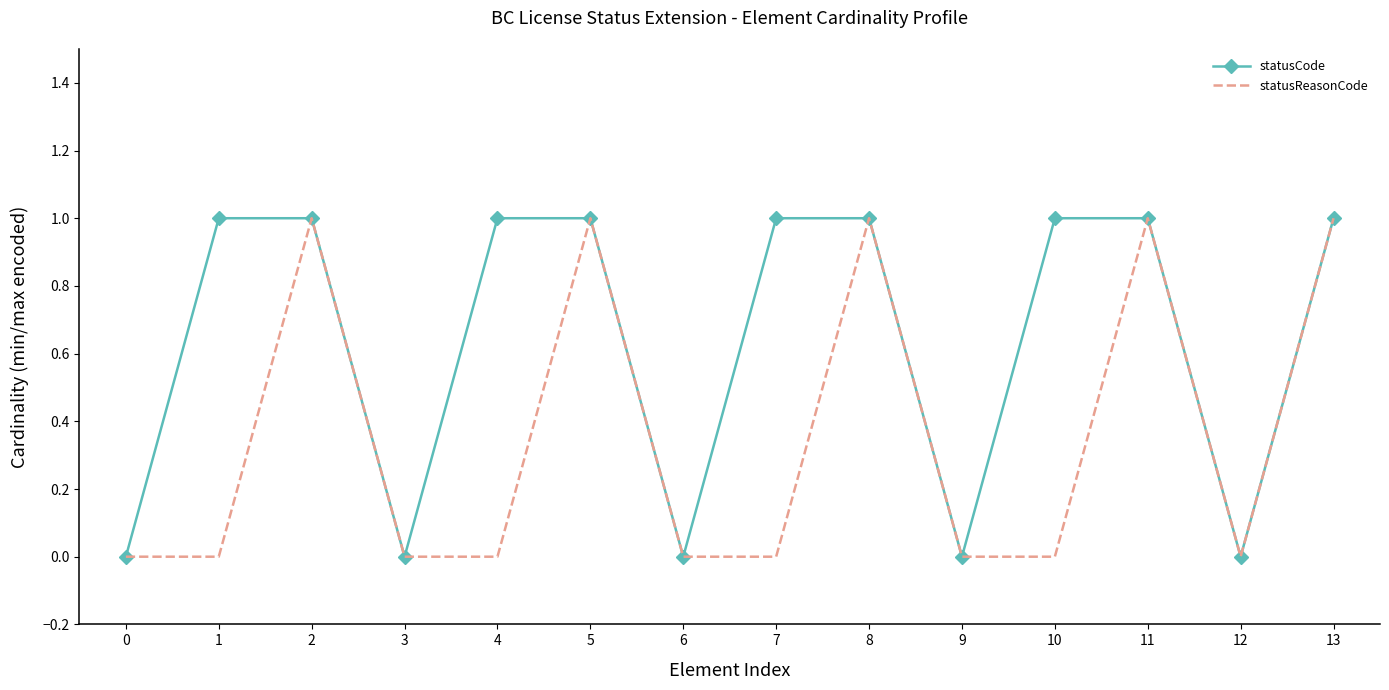

Which series has the largest total across all categories?

statusCode